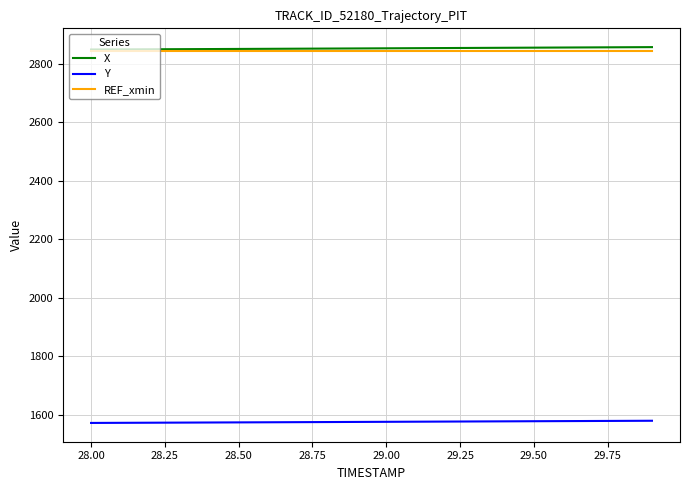

What is the maximum value for Y?

1580.4